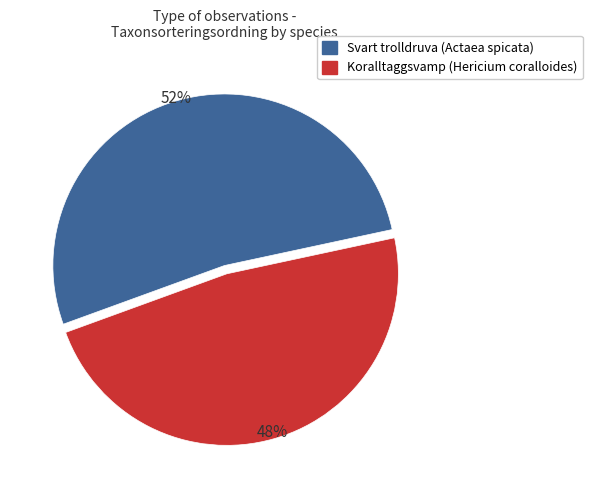

What percentage is the Svart trolldruva (Actaea spicata) slice, to the nearest percent?

52%